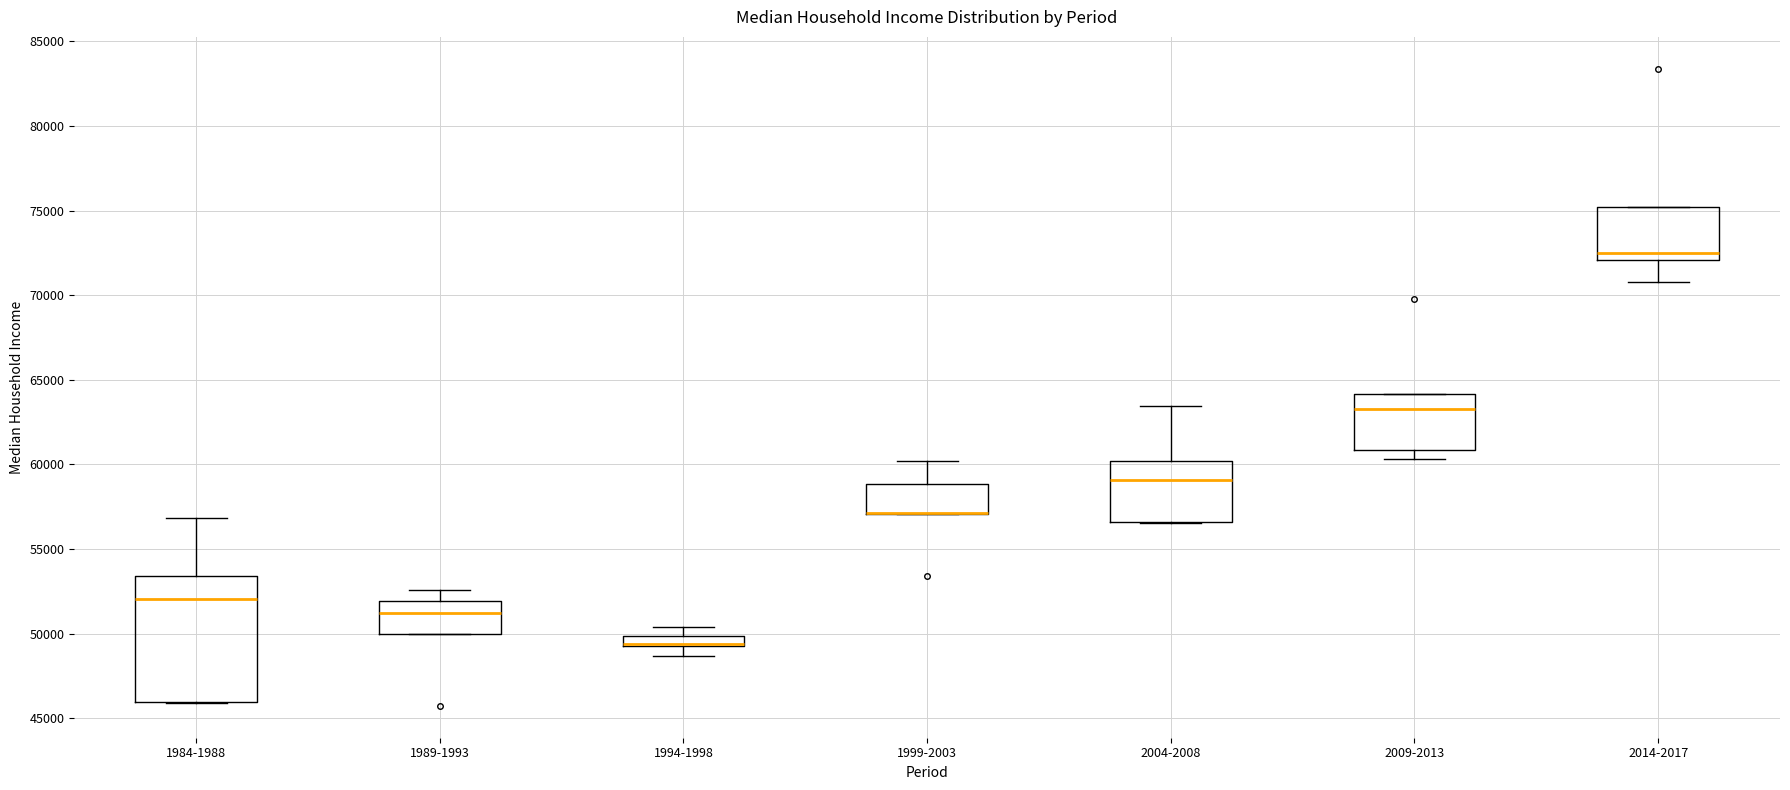

Comparing the boxes themselves (not the whiskers), which one is the tallest?

1984-1988